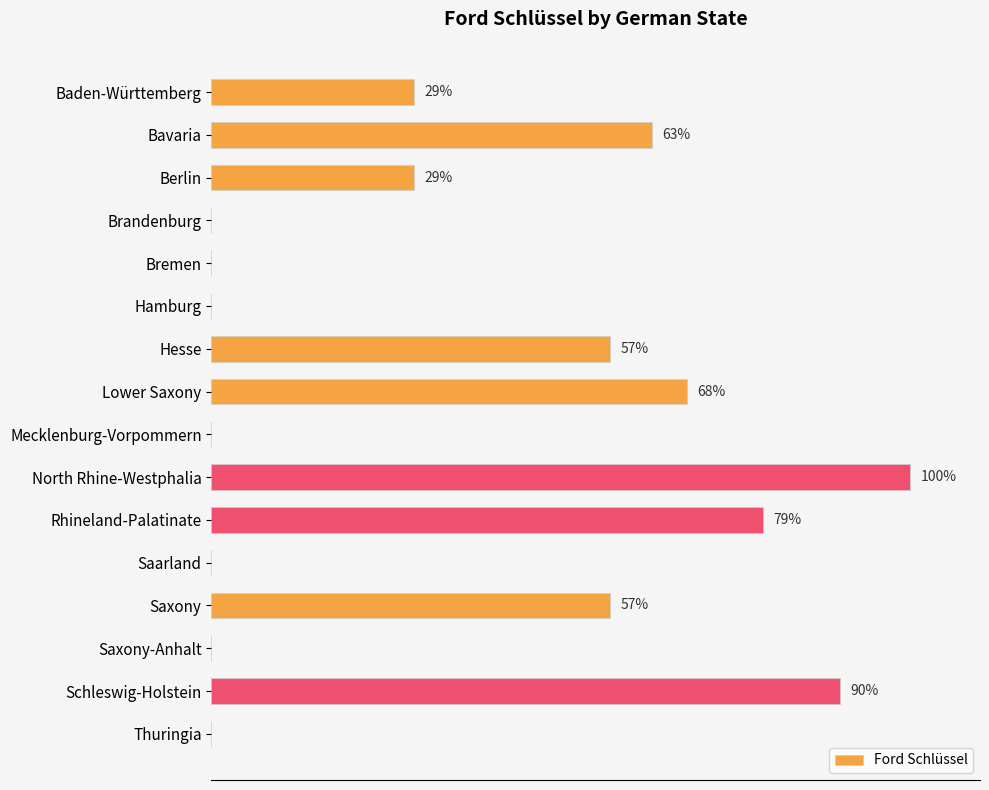

Does the chart contain stacked bars?

No